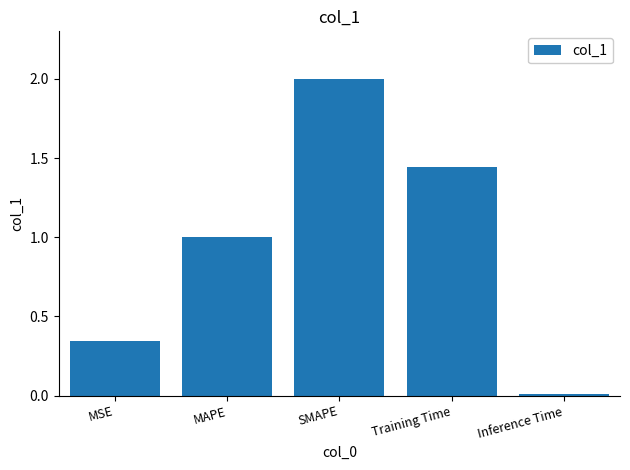

What is the change in value from MSE to SMAPE?

+1.7